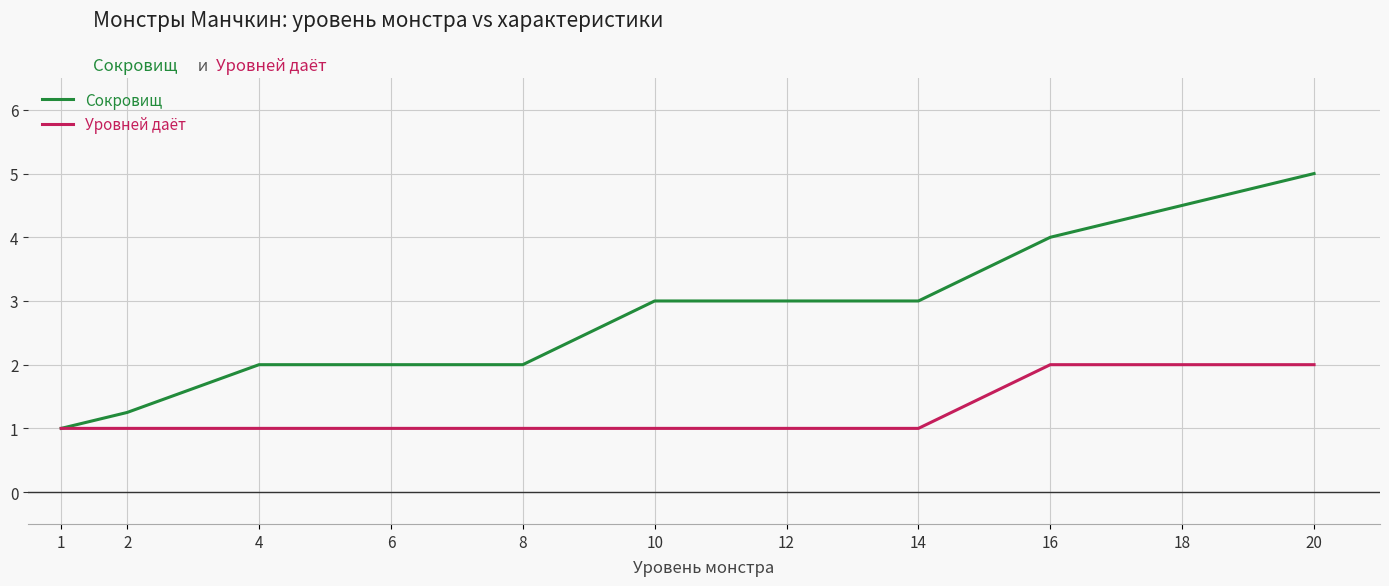

Is the value of Сокровищ at 6 greater than the value of Уровней даёт at 14?

Yes